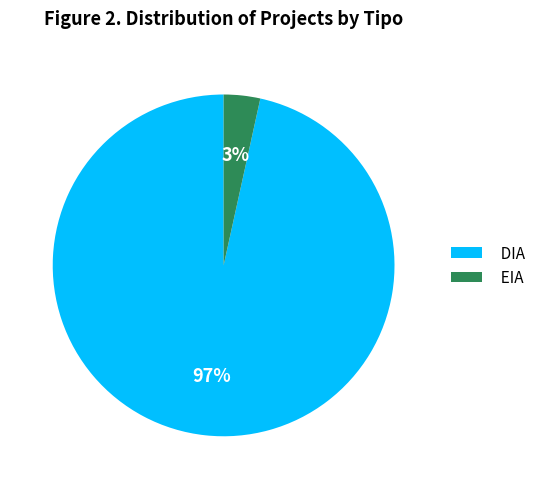

To the nearest percent, what is the combined percentage of EIA and DIA?

100%